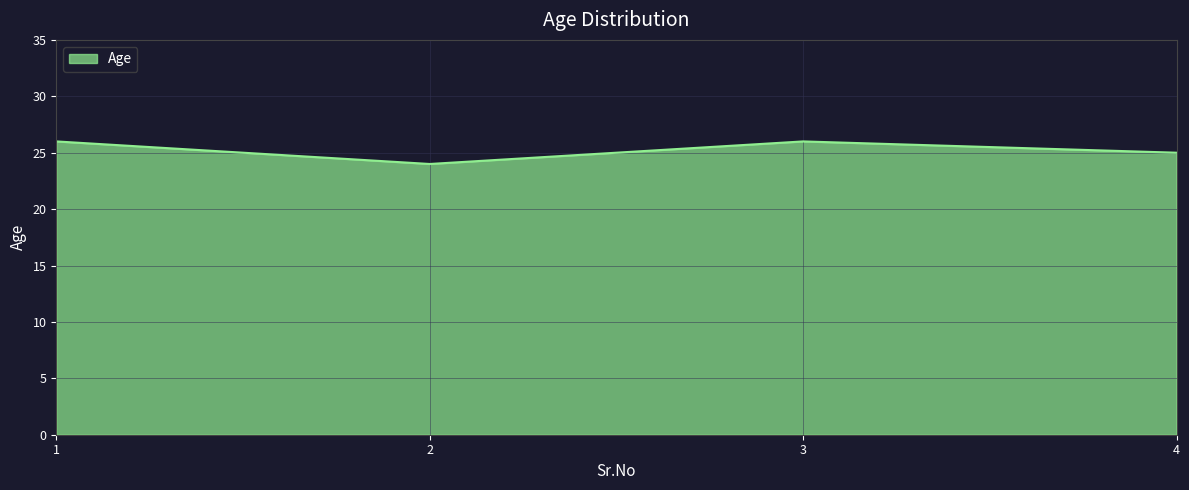

Count the values in the range 25 to 26.

3